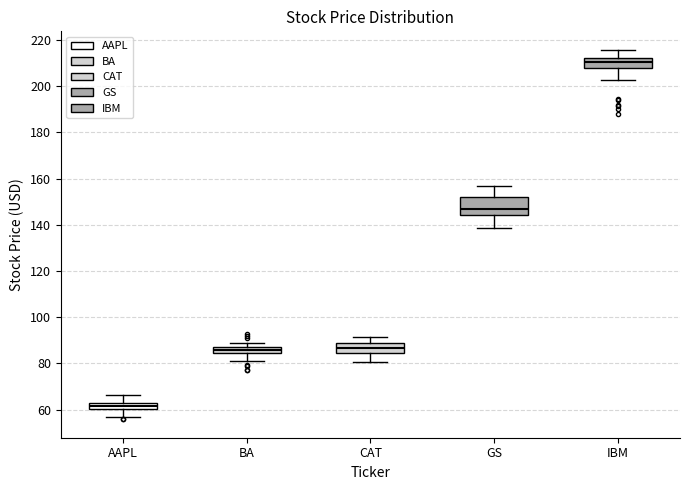

Where does the lower whisker of the box for GS end on the y-axis? The values are not printed on the chart, so give them approximately, as read against the axis.

138